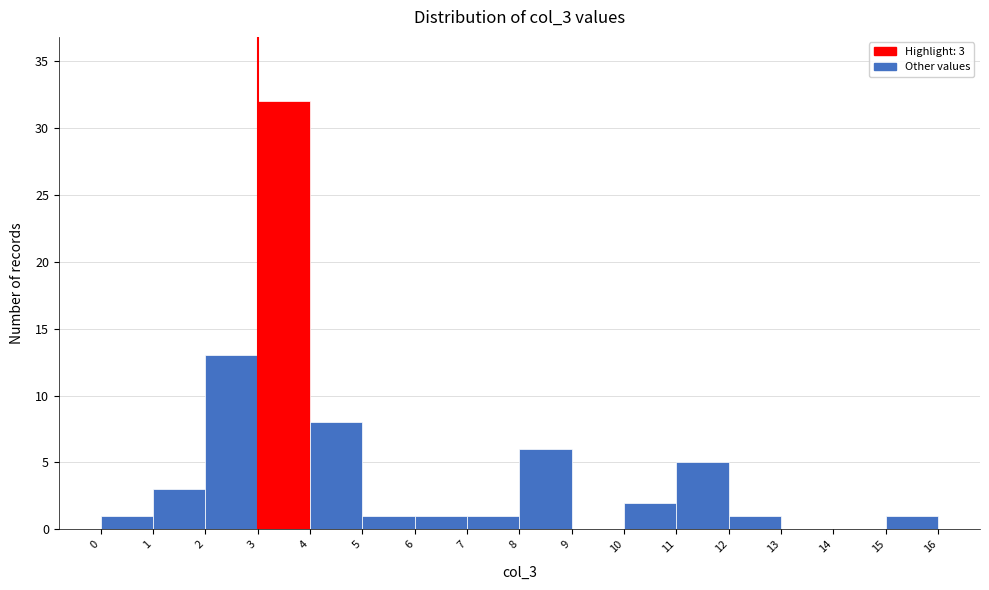

Over which range of the x-axis is the bar tallest?

3 to 4